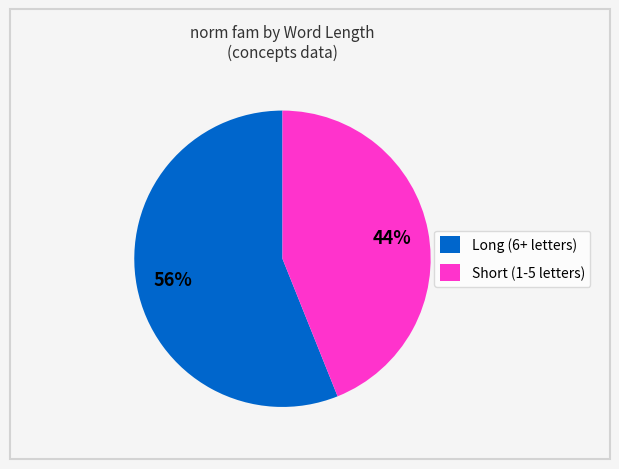

What percentage is the Long (6+ letters) slice, to the nearest percent?

56%